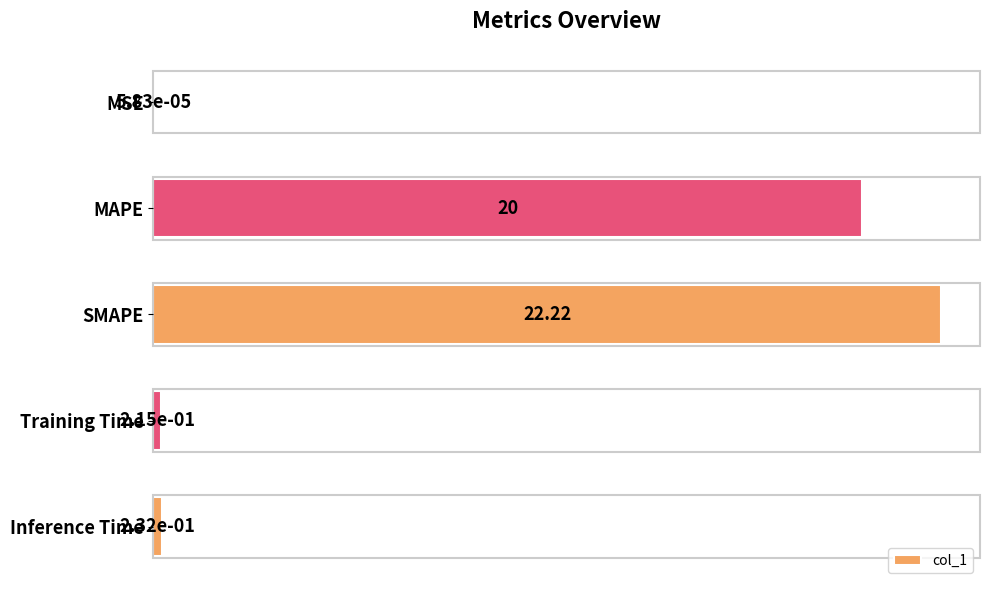

What is the change in value from MAPE to Inference Time?

-19.8